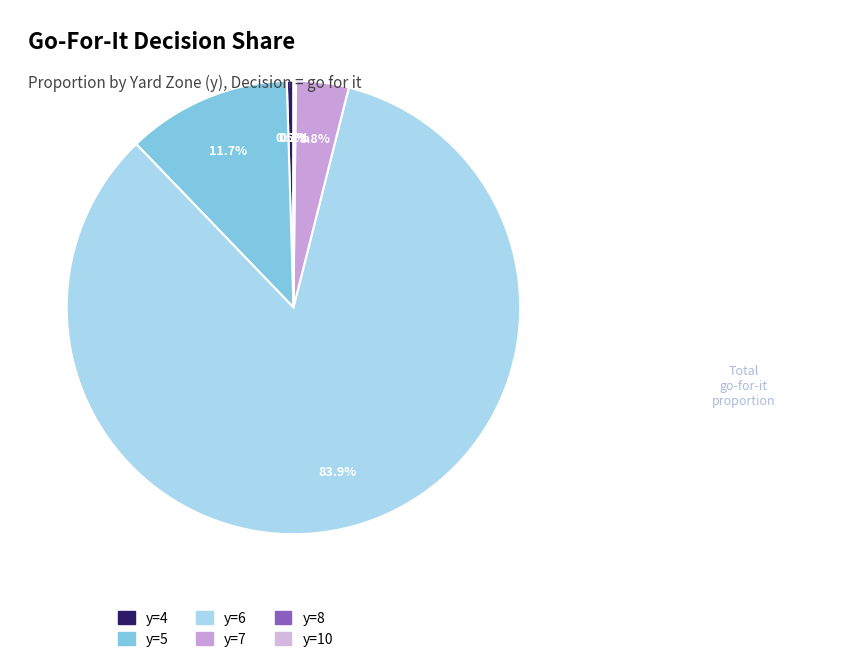

What is the majority slice?

y=6